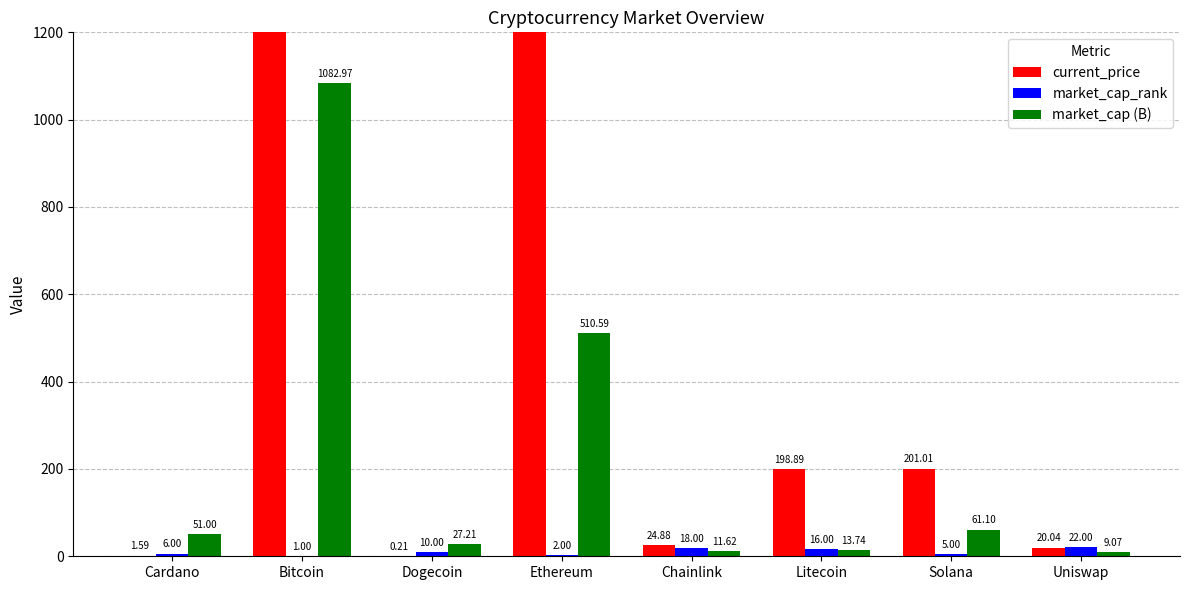

The value of market_cap_rank at Cardano is 9.9. True or false?

False